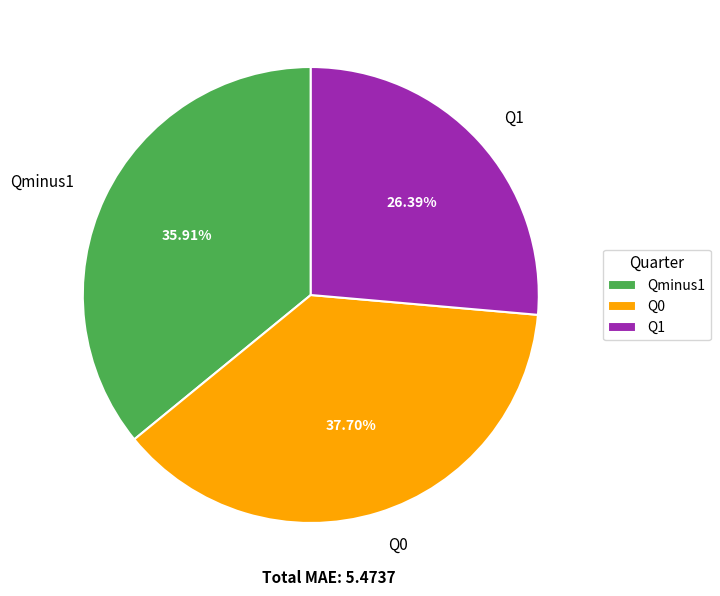

Approximately how many times larger is the value at Q1 compared to Qminus1?

0.7